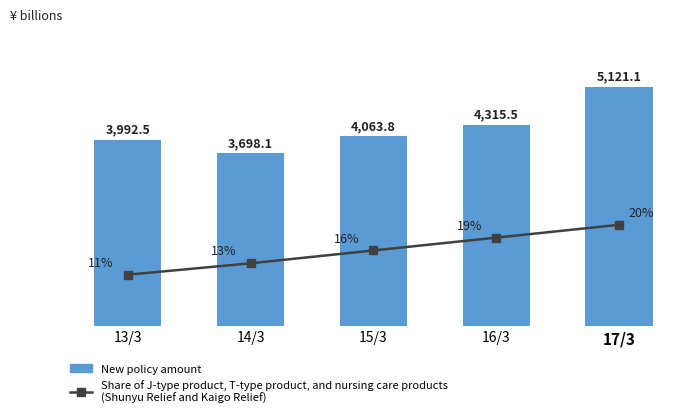

At 13/3, list the series in order from smallest to largest.

Share of J-type product, T-type product, and nursing care products
(Shunyu Relief and Kaigo Relief), New policy amount